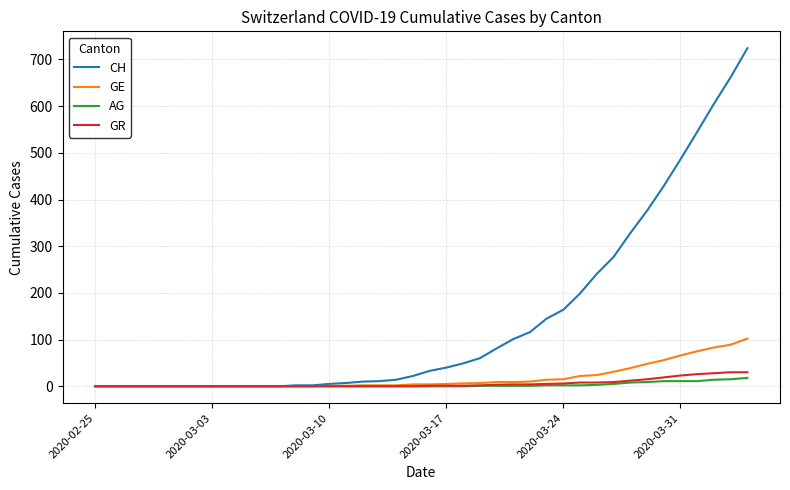

What is the maximum value shown in the chart?

724